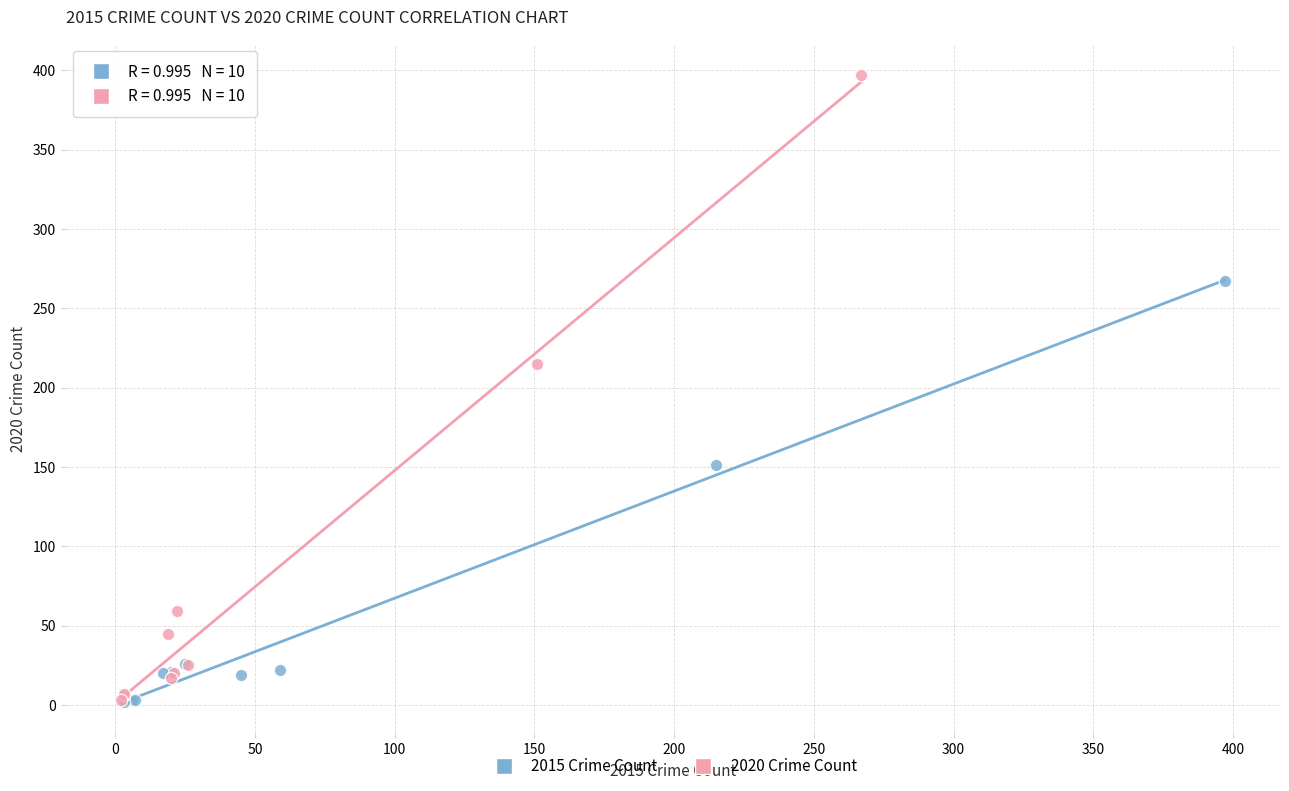

Which series has the largest Y range (max minus min)?

2020 Crime Count